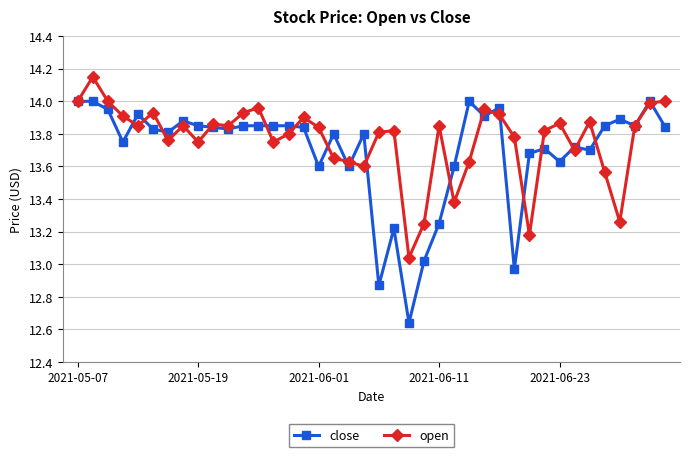

Is this an area chart (filled region under the line)?

No